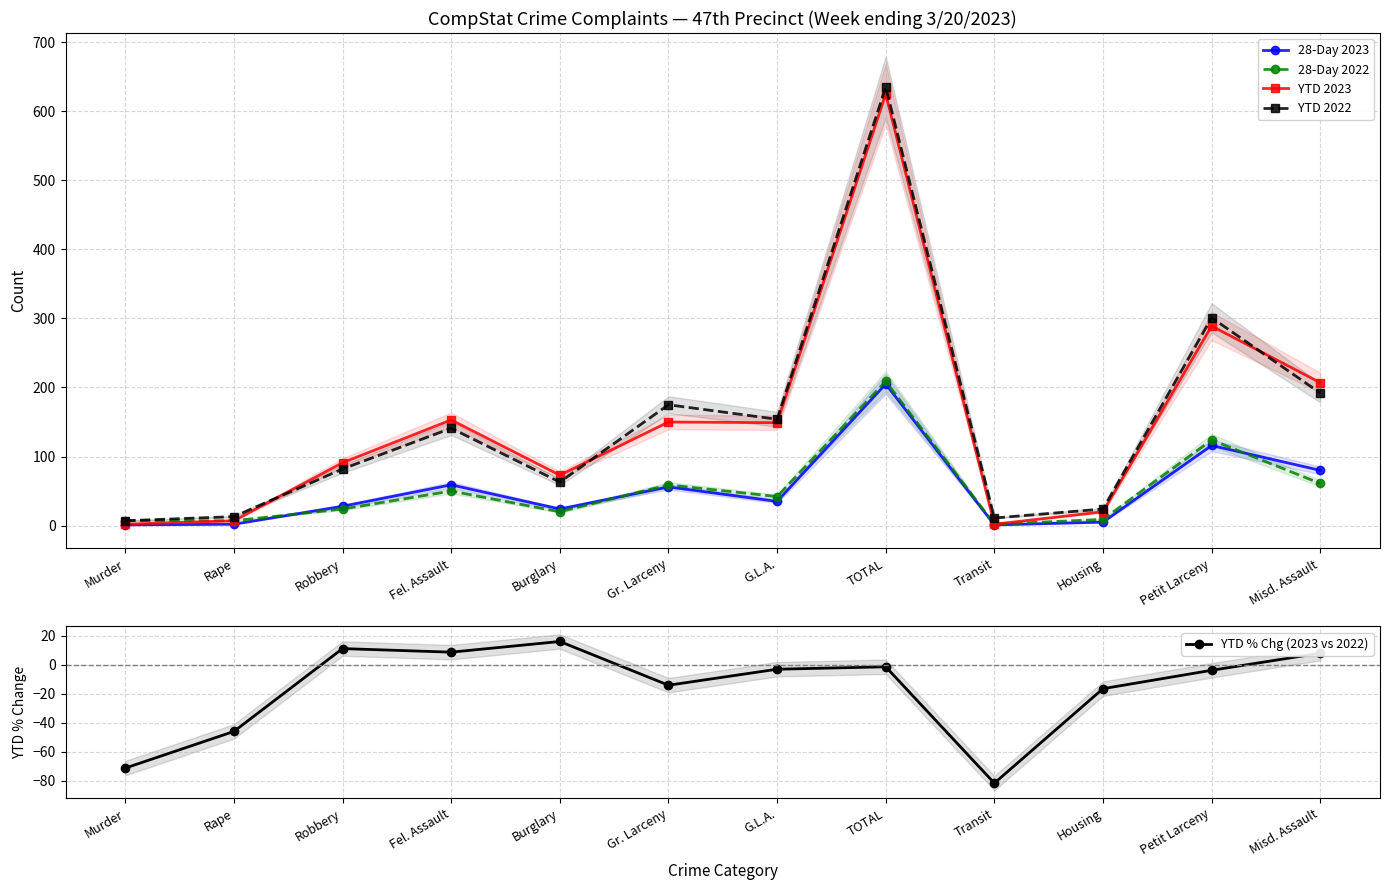

What is the average value of the YTD 2022 series?

150